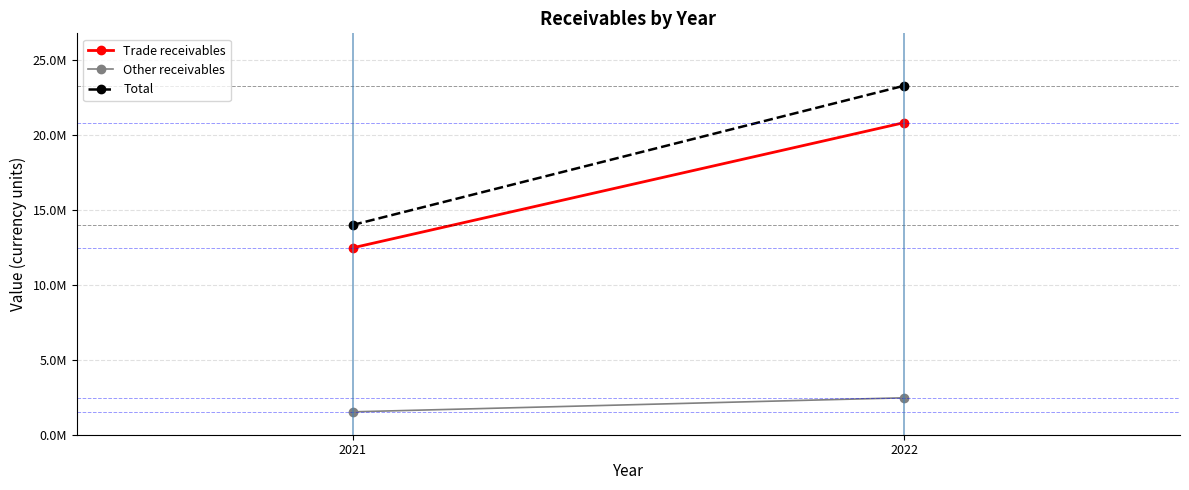

Rank the series by their maximum value, from lowest to highest.

Other receivables, Trade receivables, Total